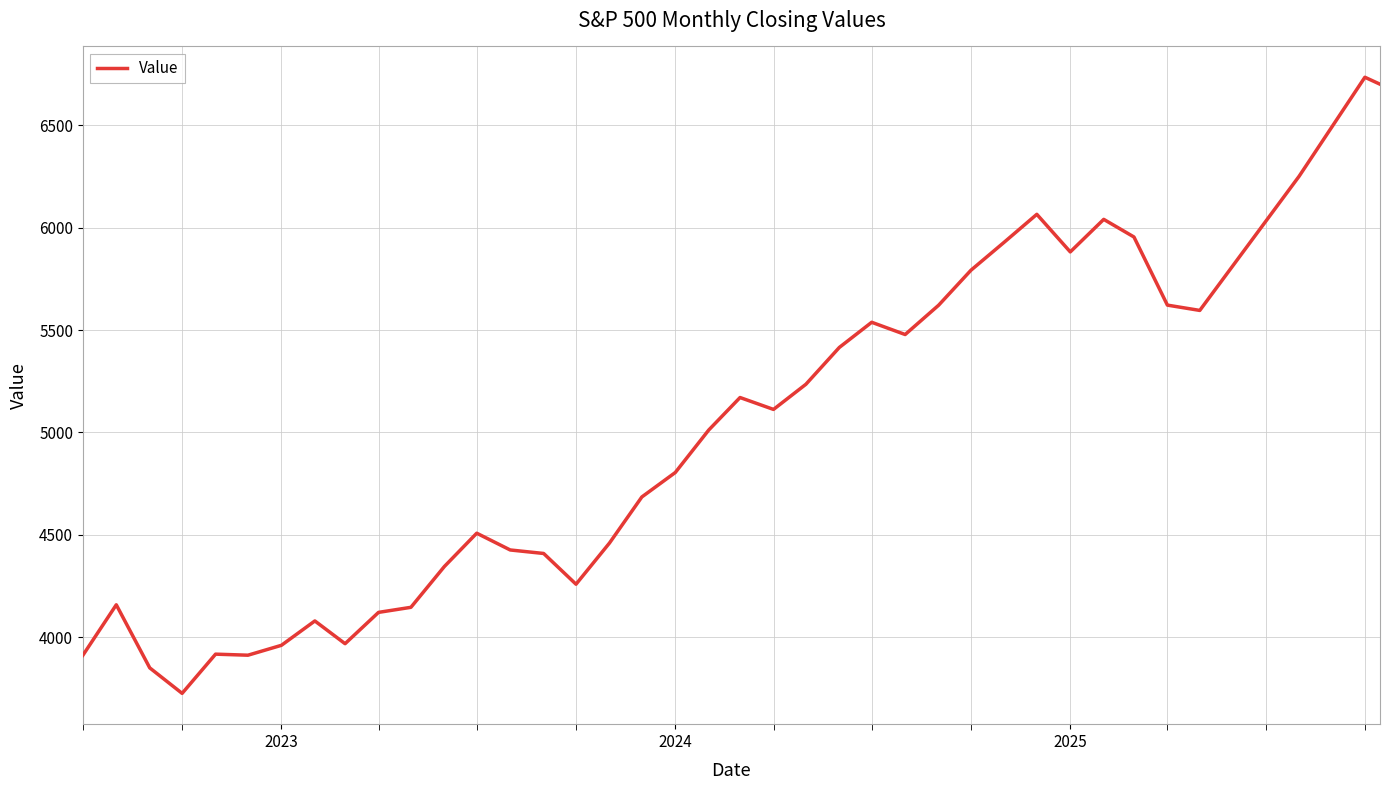

True or false: there are more than 0 points higher than both neighbors.

True